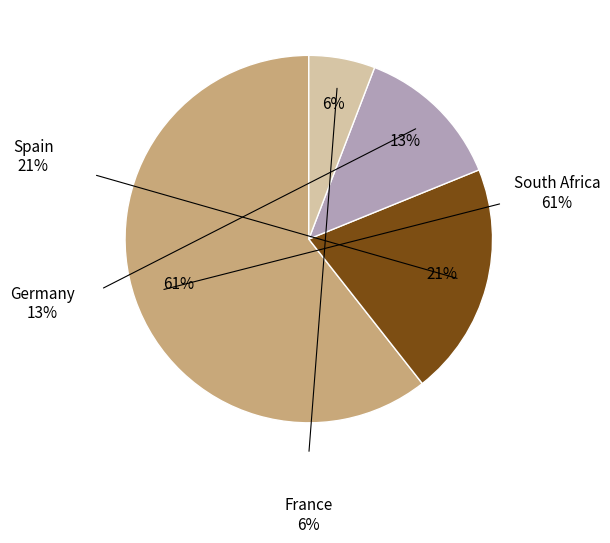

How many slices are in this pie chart?

4